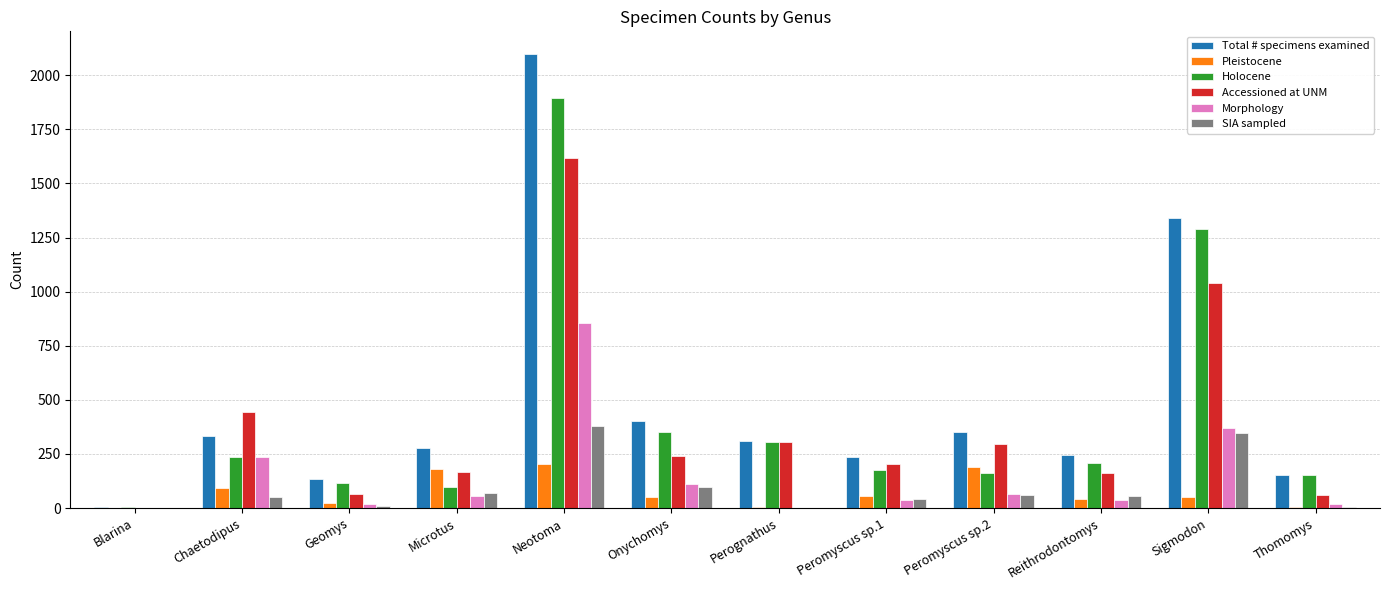

What is the maximum value for Total # specimens examined?

2098